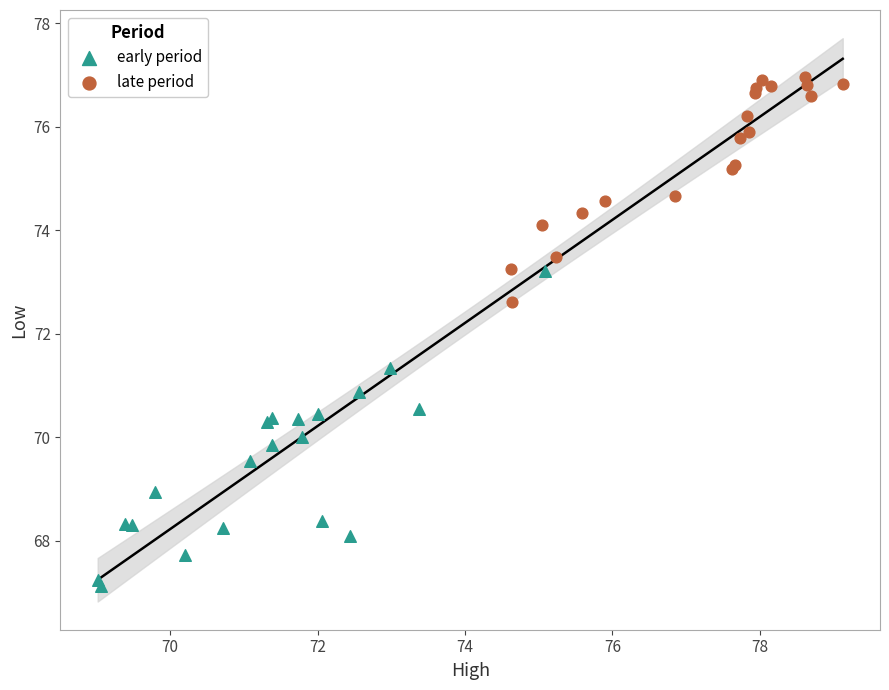

Which series contains the highest Y value?

late period